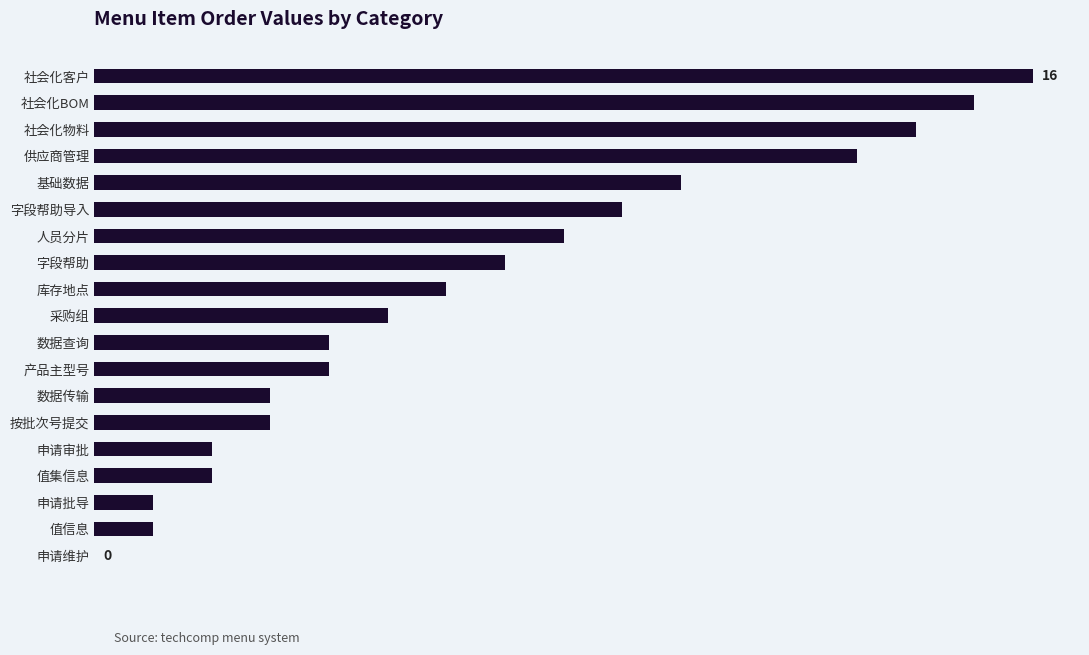

What is the maximum value shown in the chart?

16